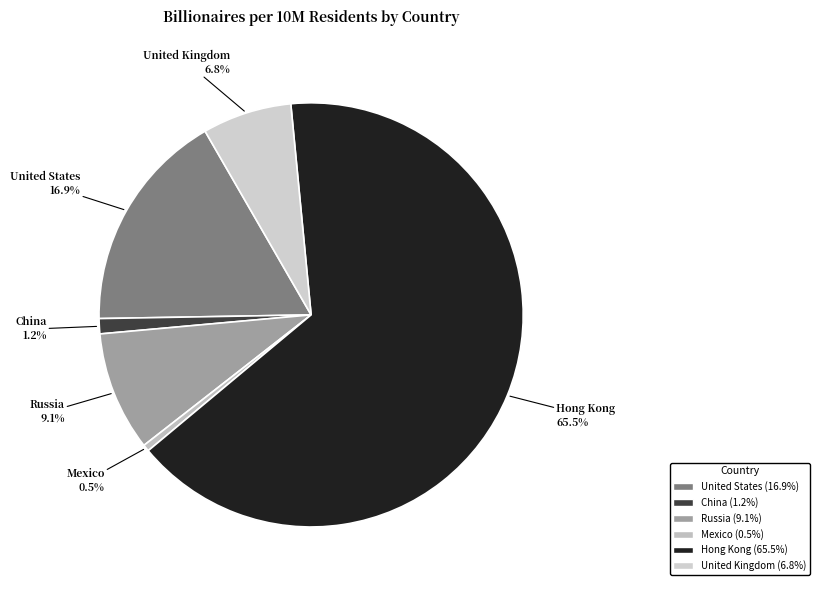

What is the total percentage of China and Mexico?

1.7%